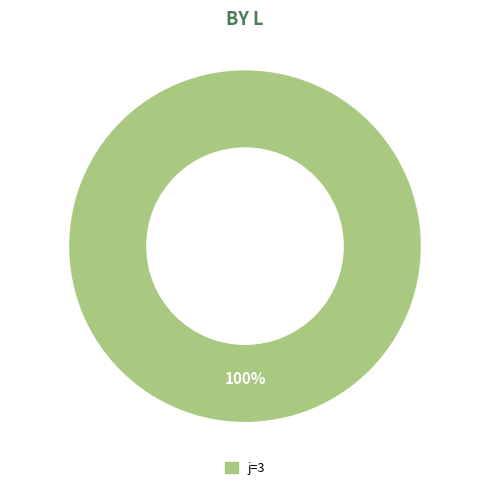

Is there a majority slice in this chart?

Yes